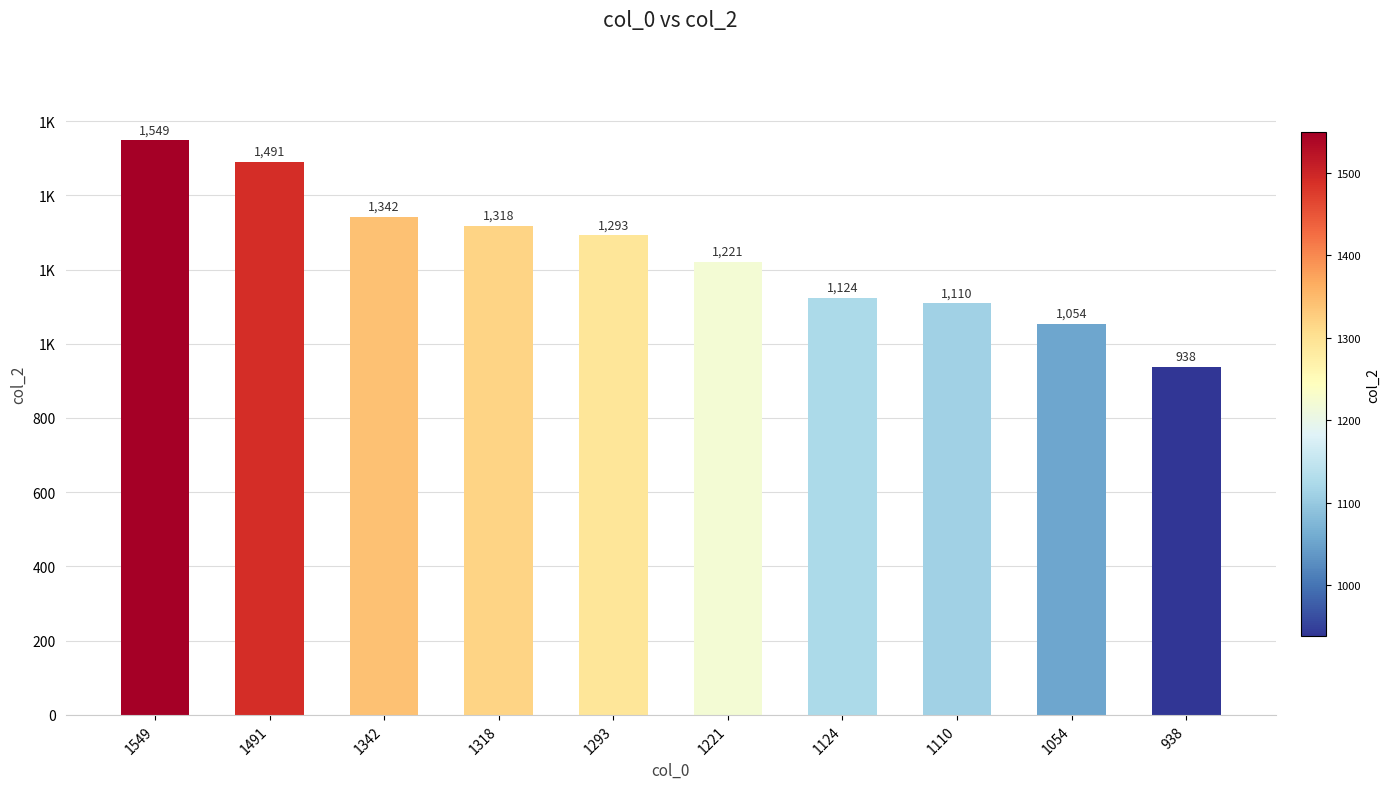

True or false: the data shows 1054 at 1054.

True